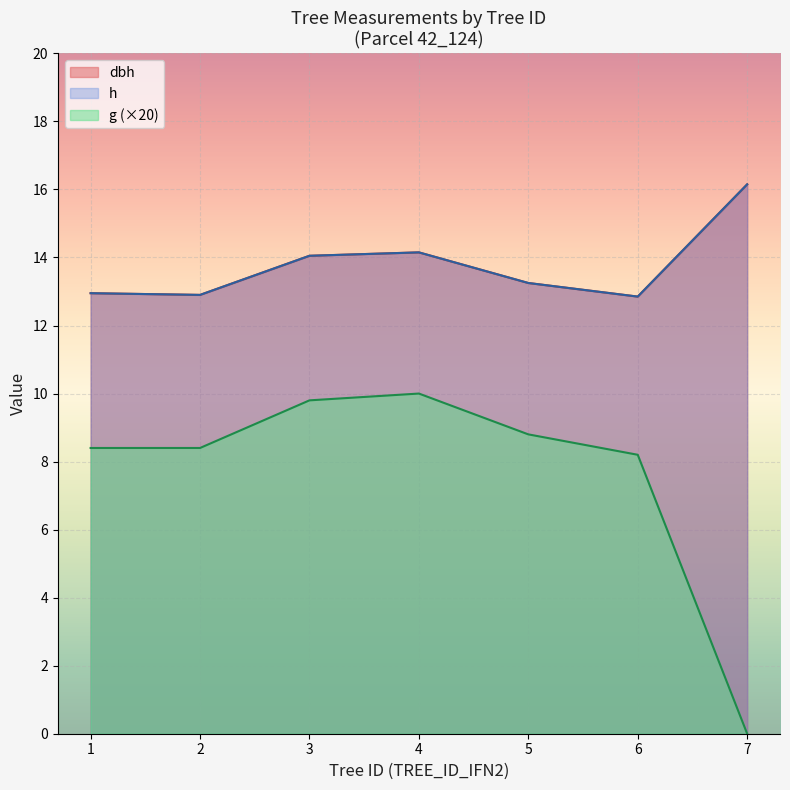

True or false: h and g cross at least once.

False